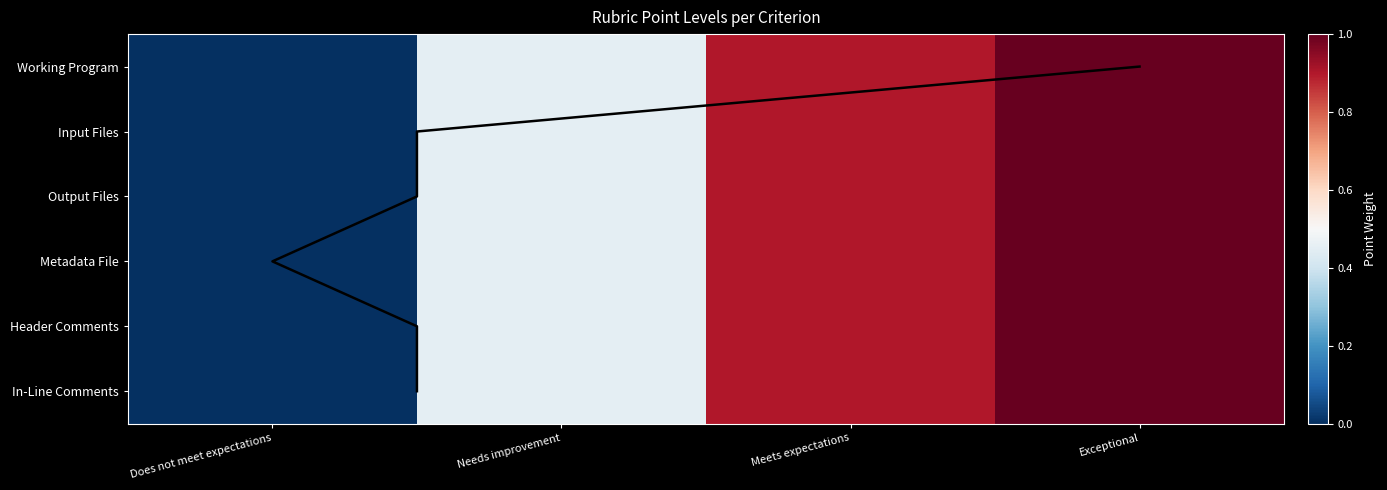

Is it true that Input Files equals 0.3 at Needs improvement?

False